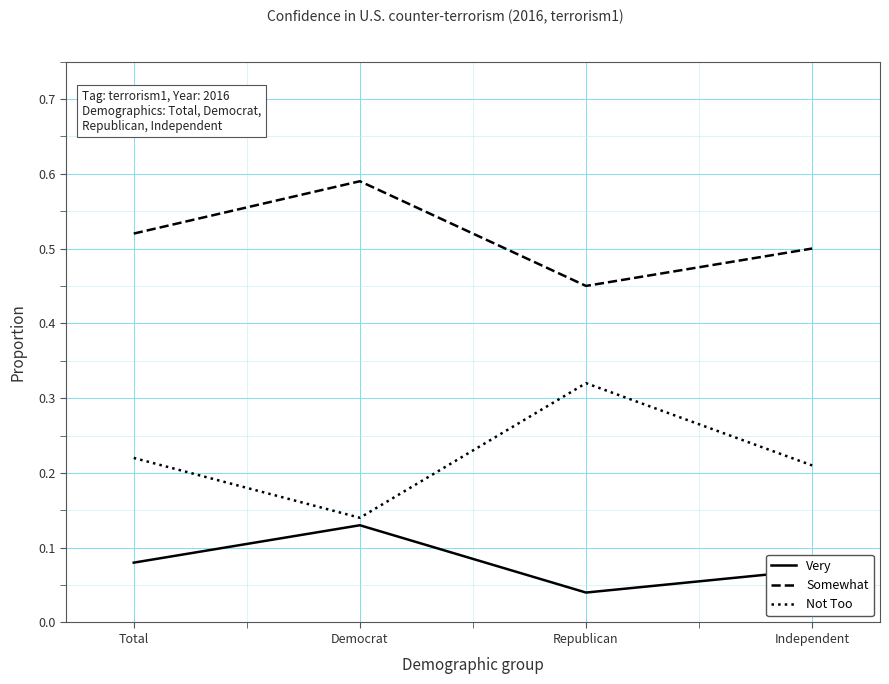

True or false: Not Too has a value of 0.1 at Independent.

False